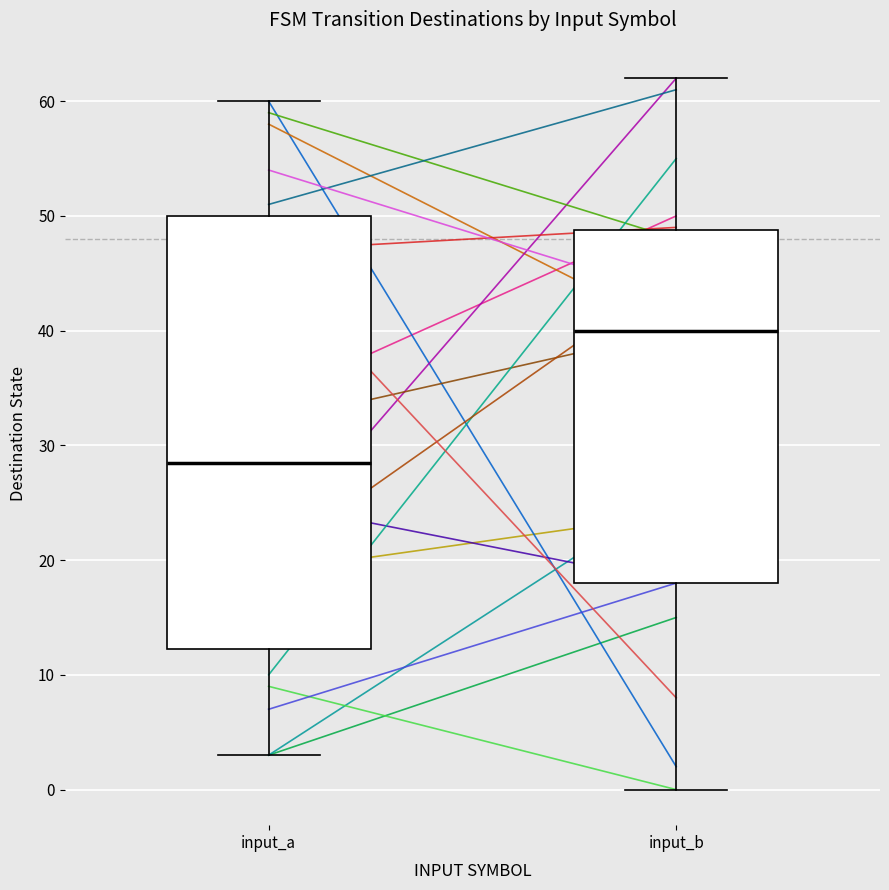

Which box is the tallest, from its lower edge to its upper edge?

input_a